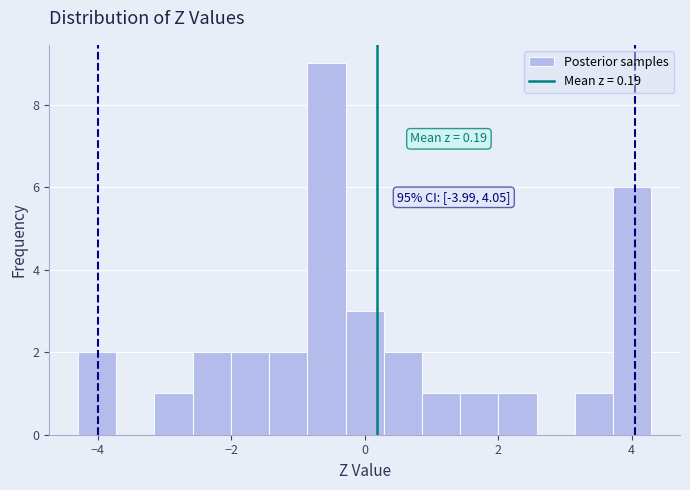

Around what value on the x-axis is the tallest bar? Give the approximate position of its centre, as read against the axis.

-0.6